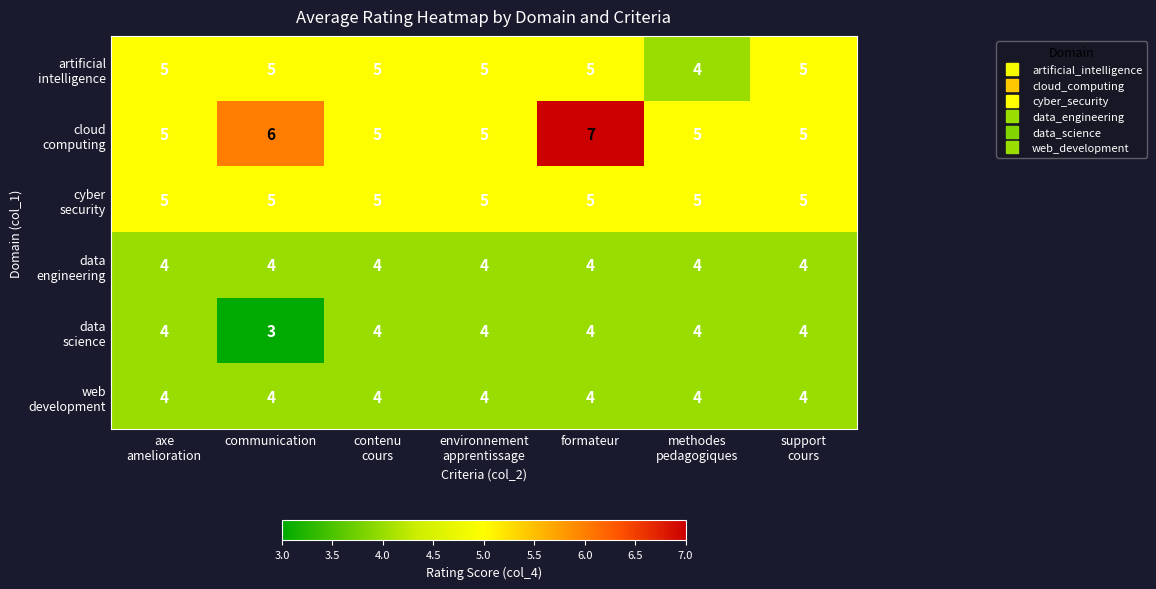

At which category is the sum across all series the highest?

formateur